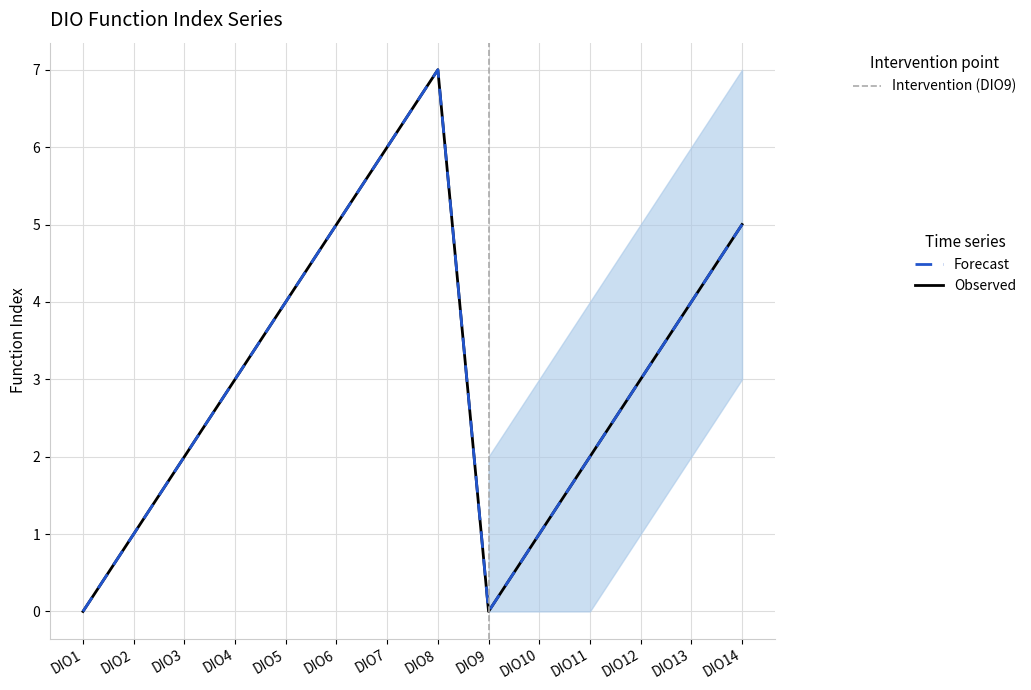

The value of Observed at DIO10 is 1. True or false?

True